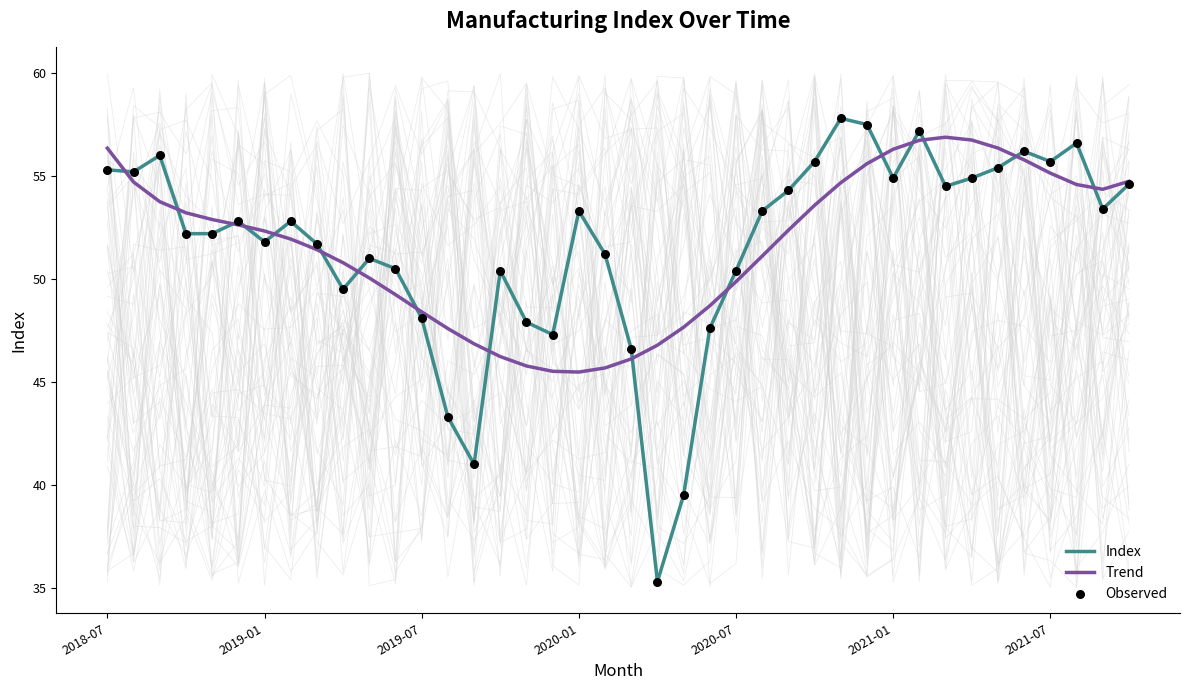

Which series has the largest total across all categories?

Trend